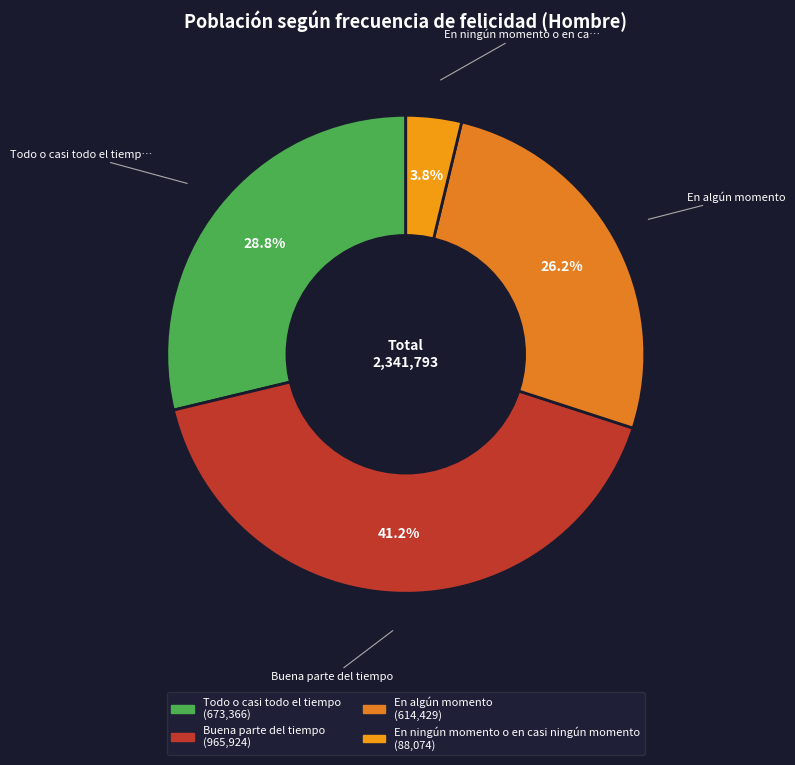

What is the largest slice in the pie chart?

Buena parte del tiempo